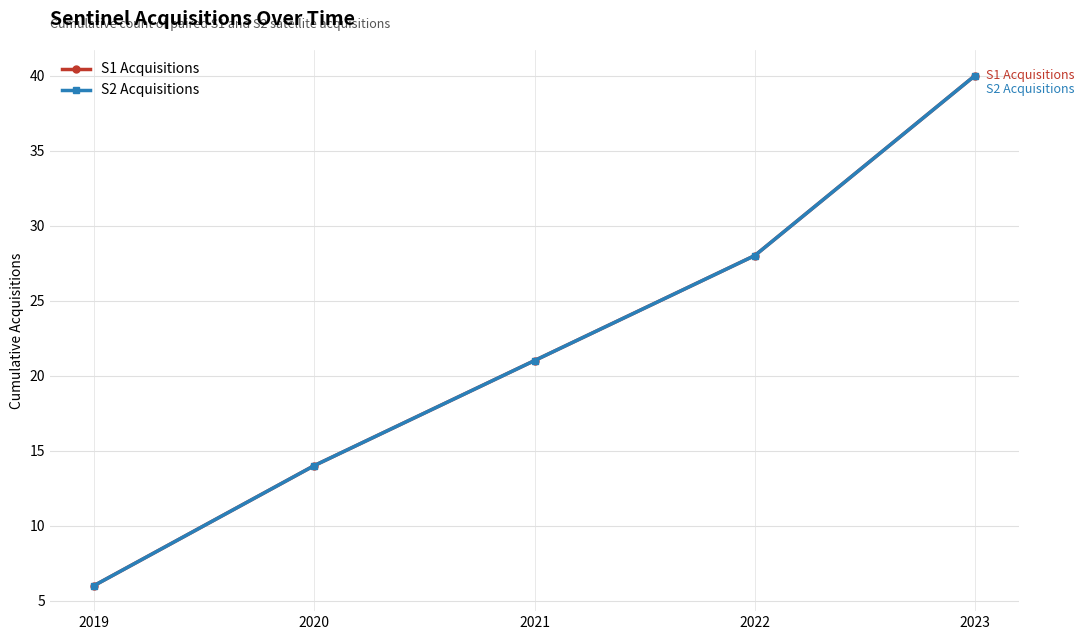

How many lines are shown in the chart?

2